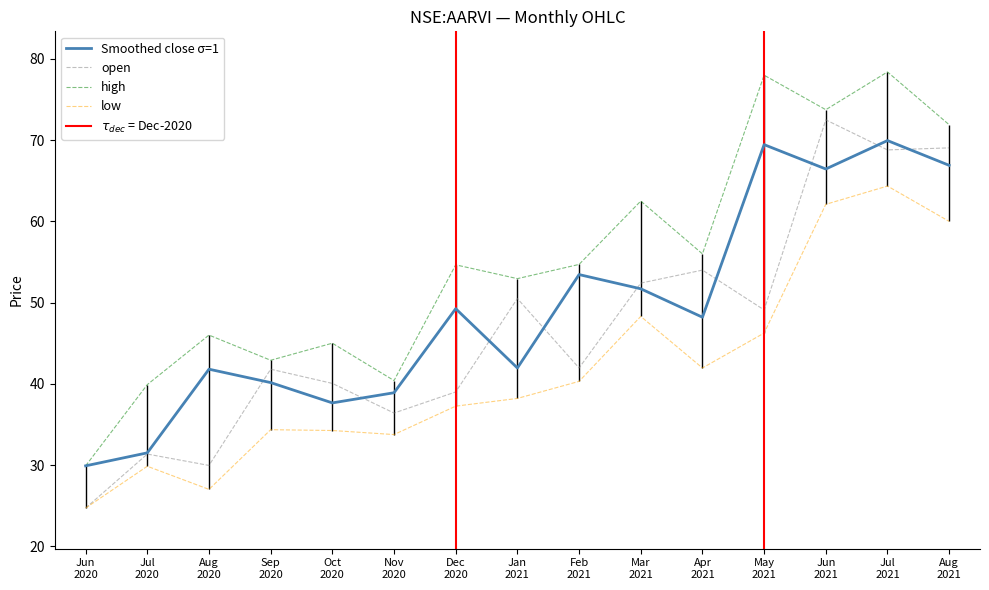

How many data points in open are less than 41?

6